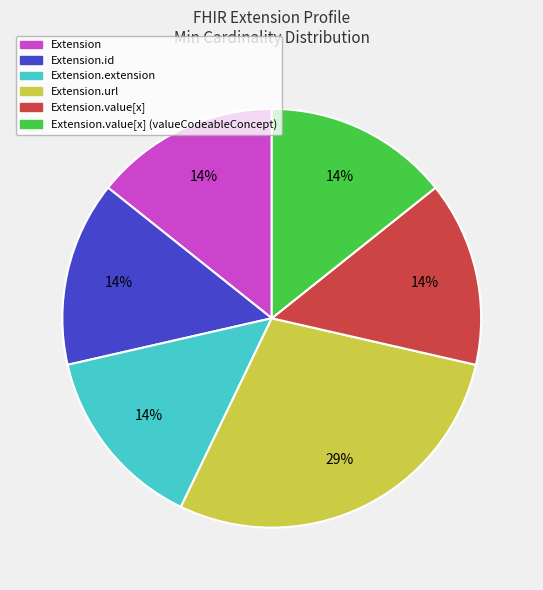

To the nearest percent, what is the average slice percentage?

17%